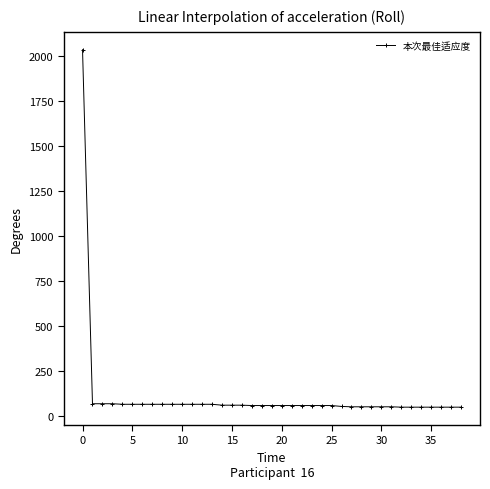

What is the sum of all values?

4281